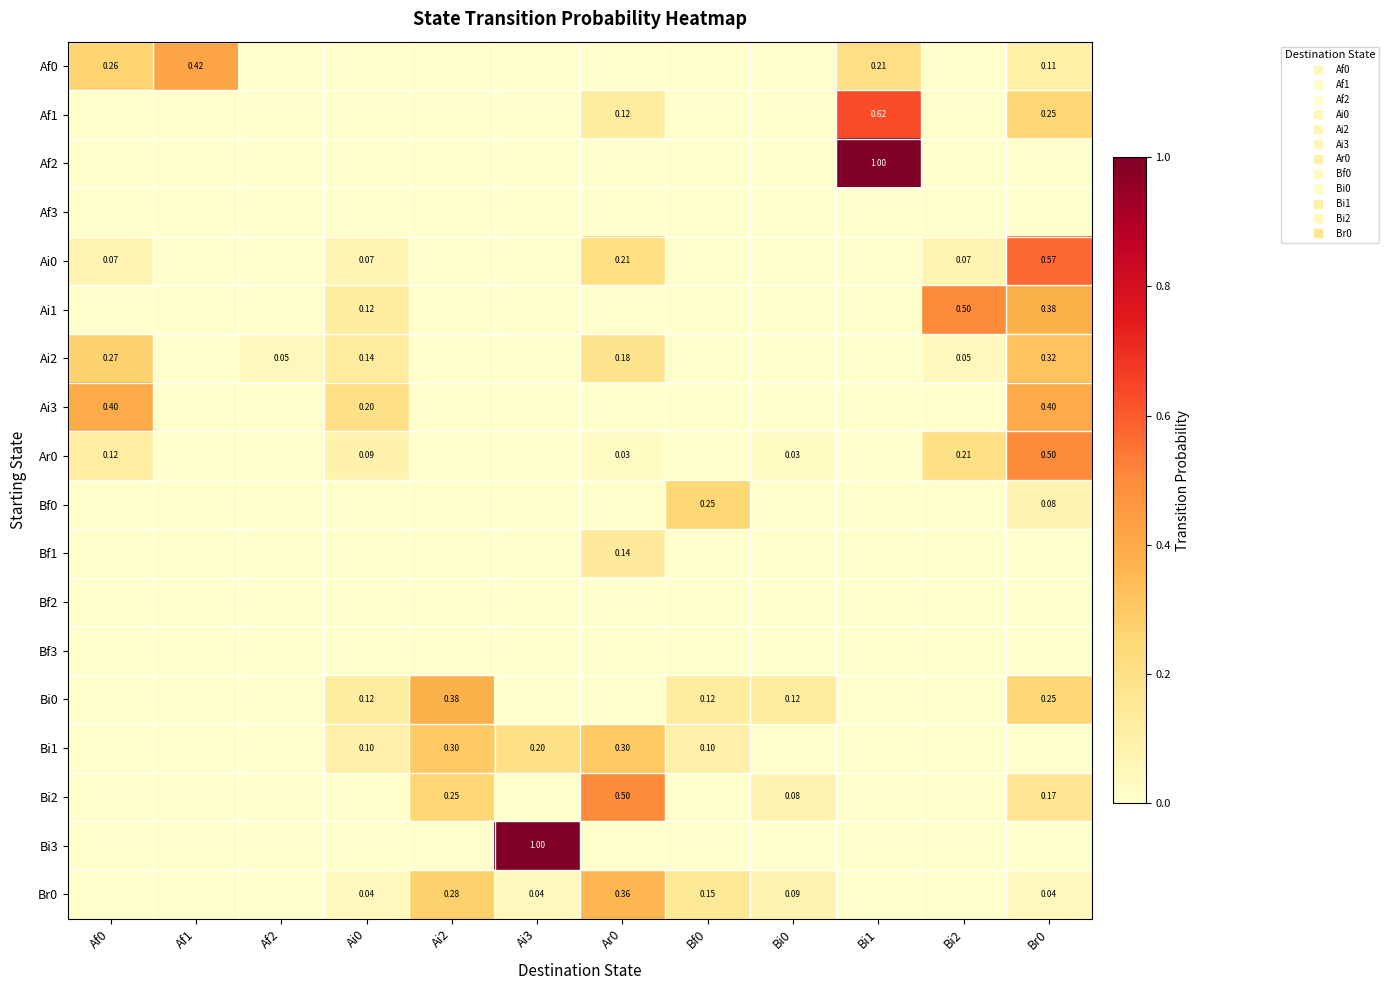

Is the value of Ai2 at Bf0 greater than the value of Ai0 at Ar0?

No